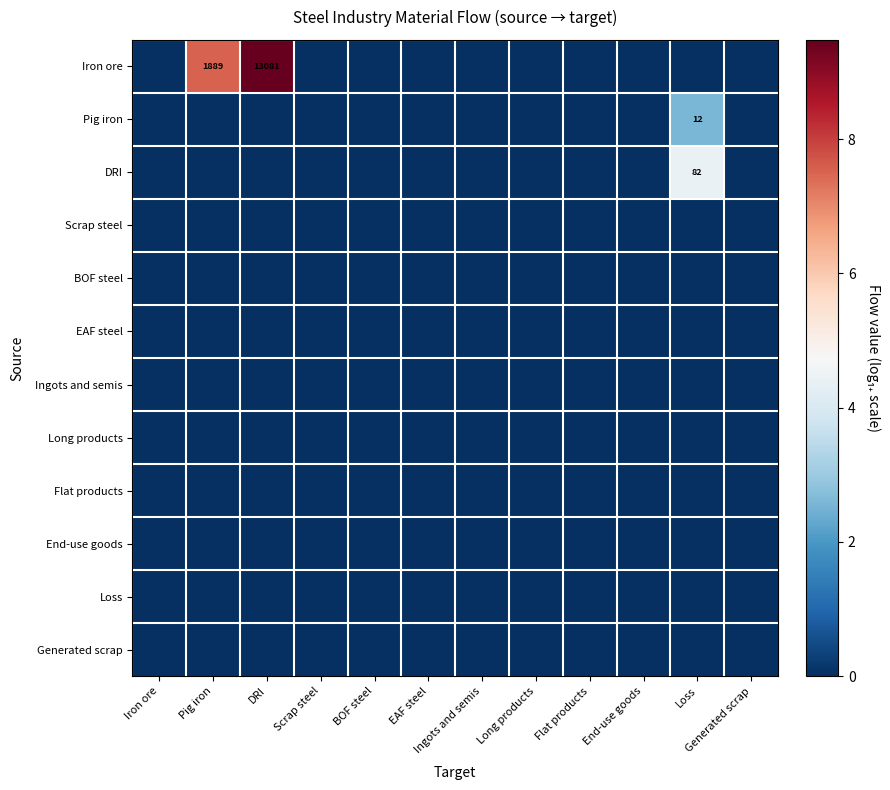

Which category has the lowest value across all series?

Iron ore